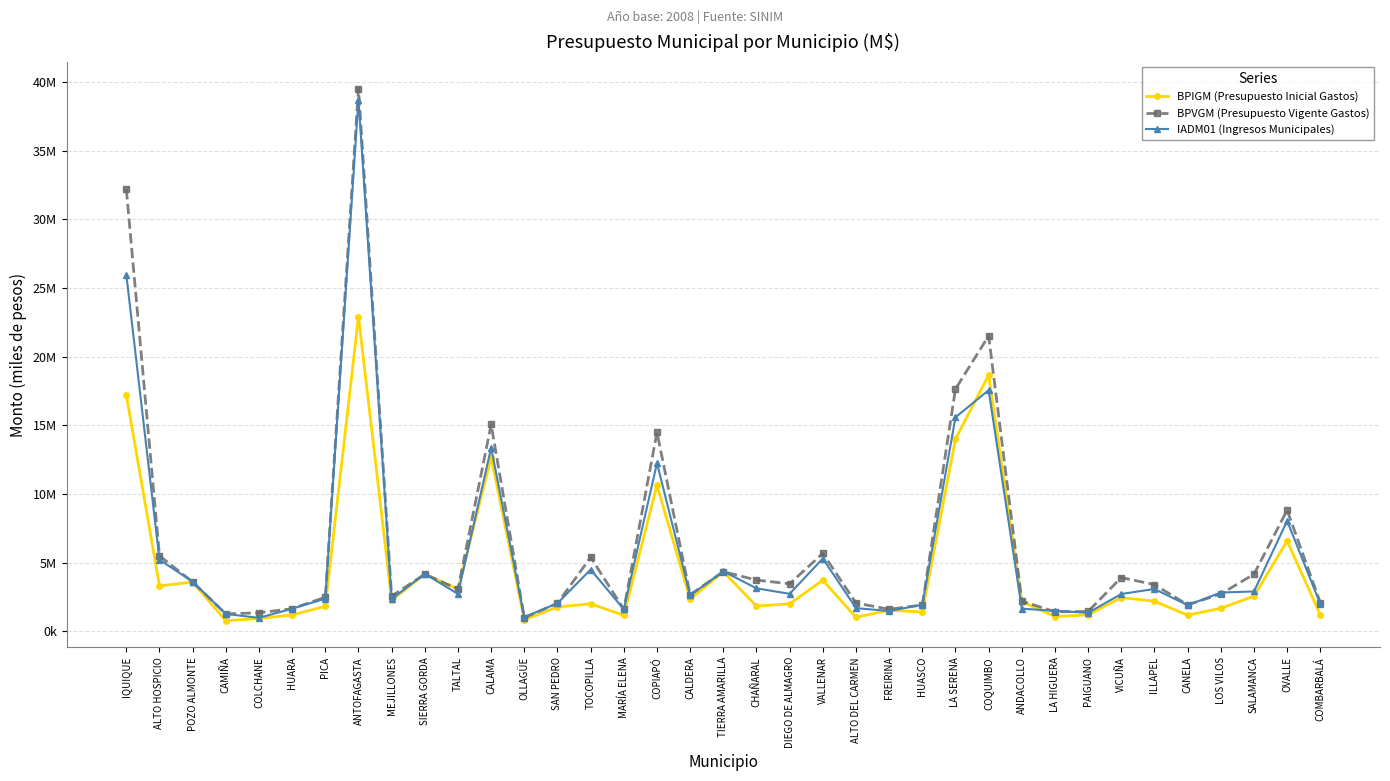

Does the chart display data point markers on the line(s)?

Yes